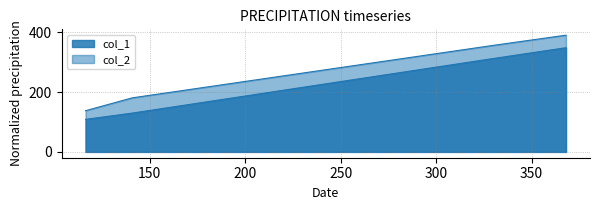

Which category has the highest value in the col_2 series?

368.0